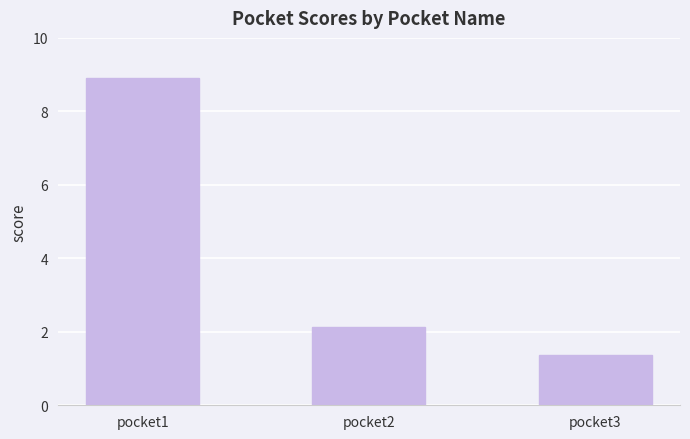

Count the number of values greater than 2.

2